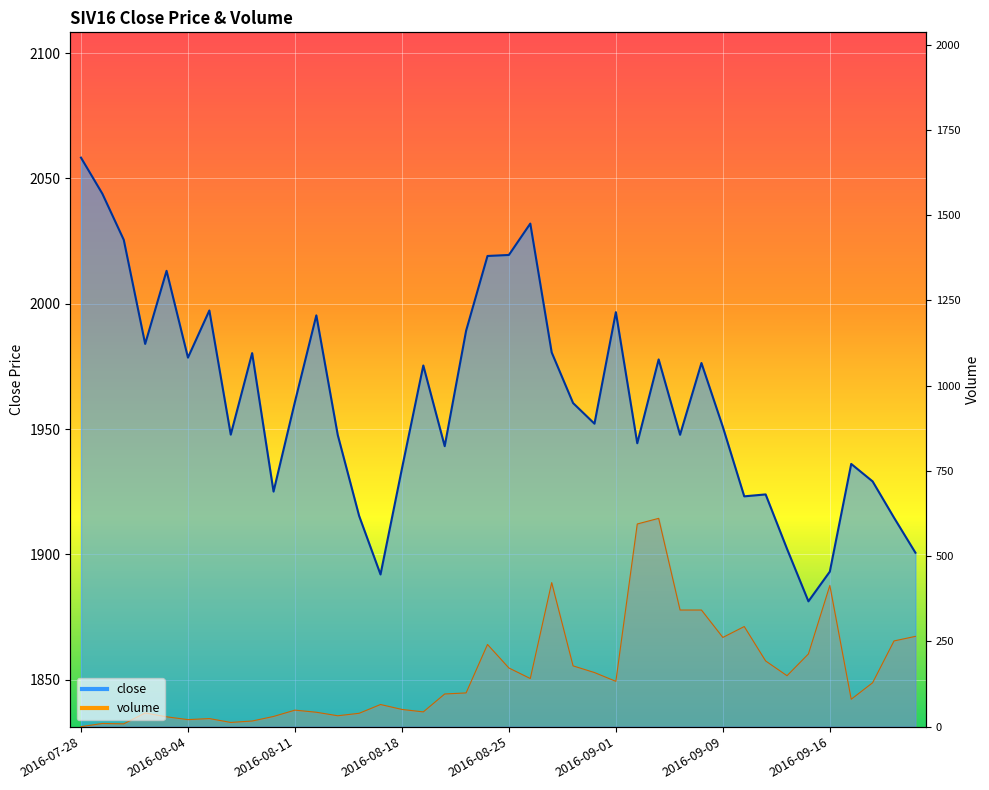

True or false: volume and close intersect in this chart.

False